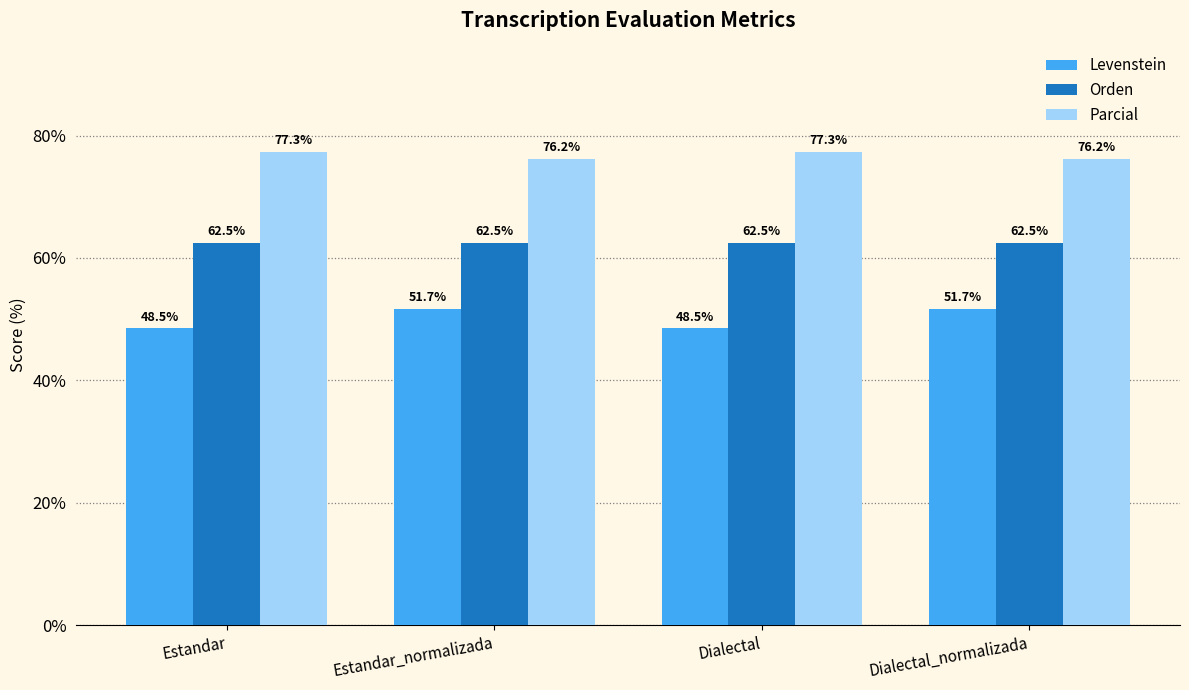

What is the difference between the maximum and minimum values in the Parcial series?

1.1